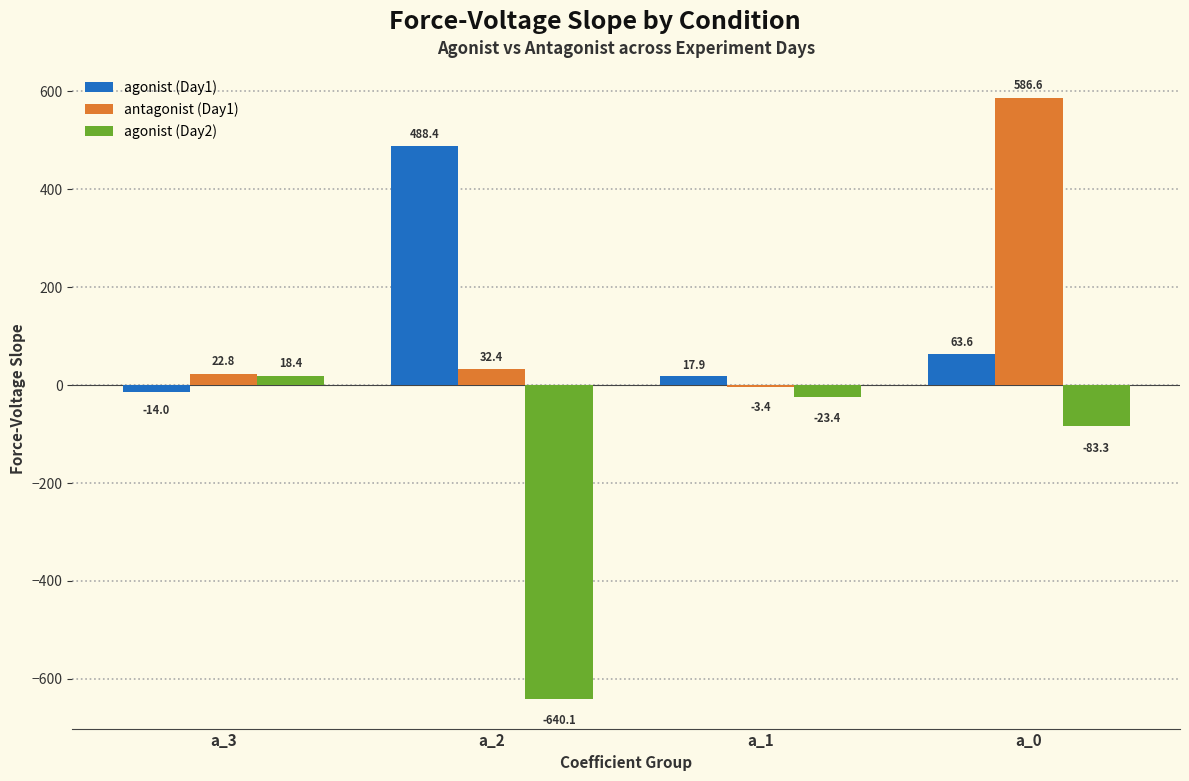

Which series changed the most between a_1 and a_0?

antagonist (Day1)